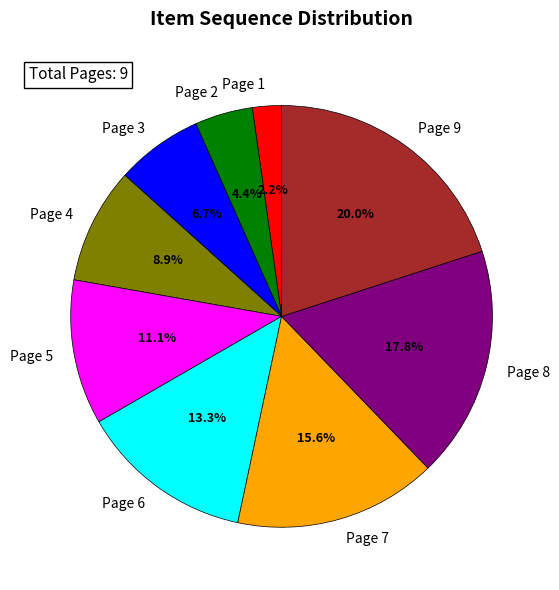

Combined, do Page 1 and Page 3 account for over 50%?

No